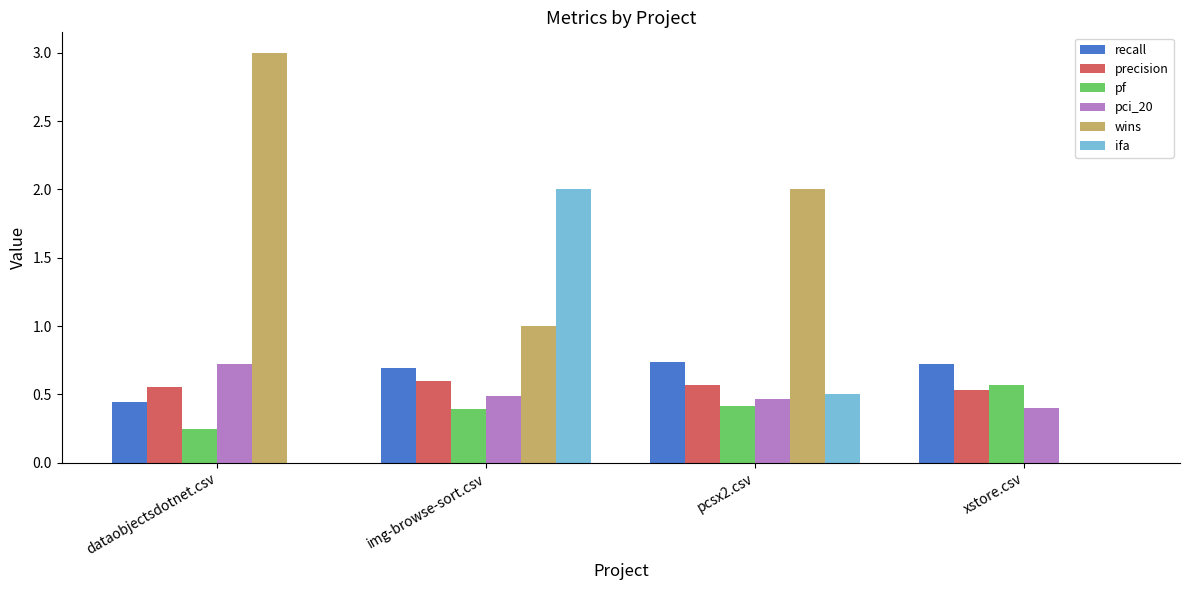

How many groups of bars are there?

4